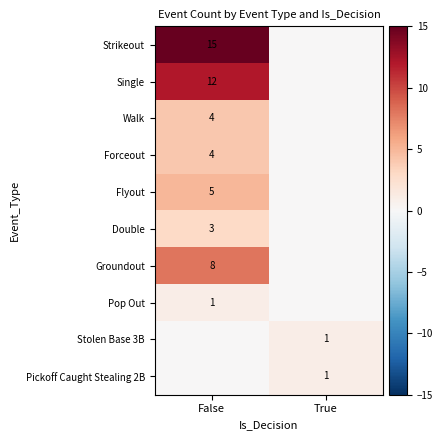

True or false: Pop Out has a value of 1 at False.

True